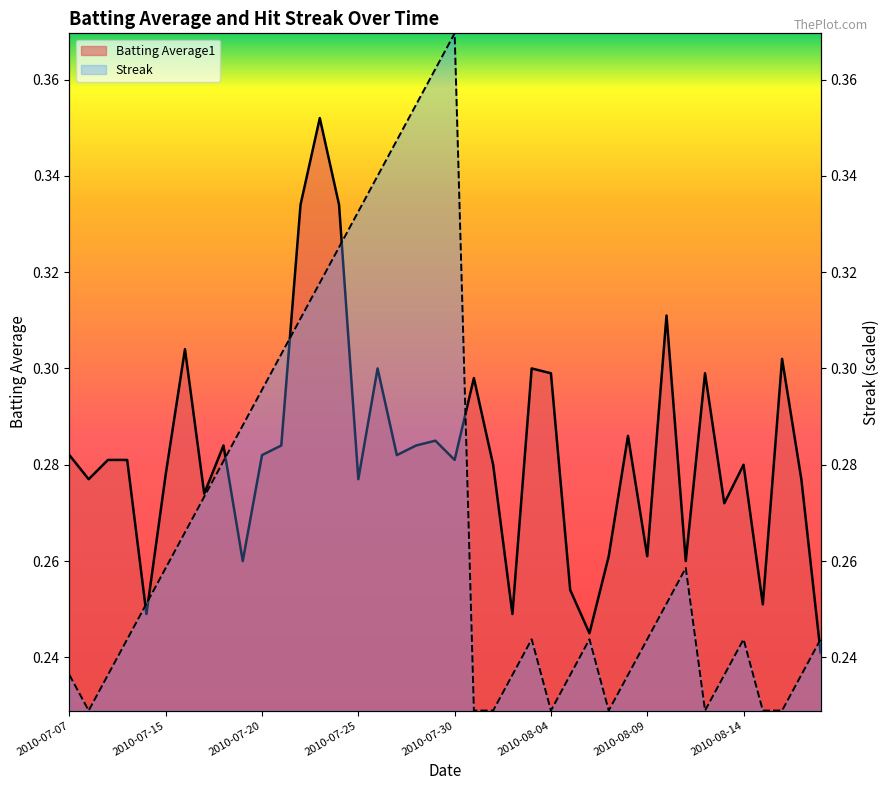

How many interior local peaks does the Batting Average1 series have?

12